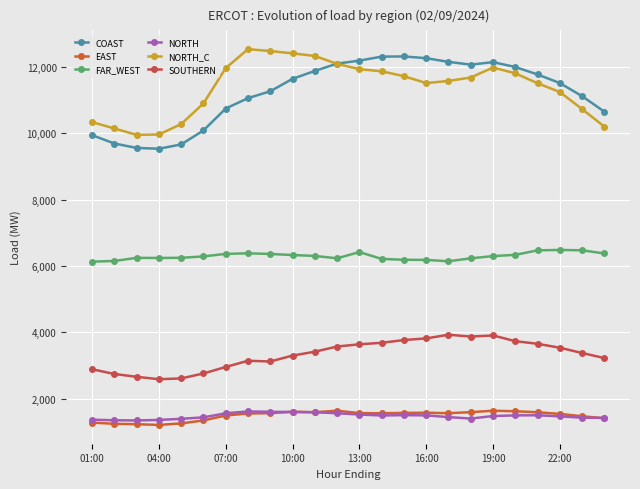

How many interior local valleys does the NORTH series have?

3